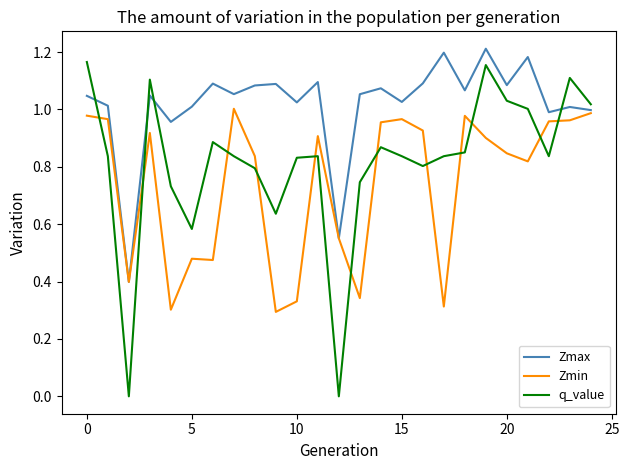

List the series in order of their overall mean, highest first.

Zmax, q_value, Zmin